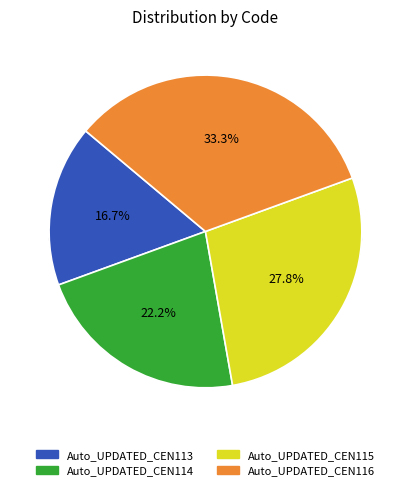

To the nearest percent, what is the difference between the largest and smallest slice percentages?

17%